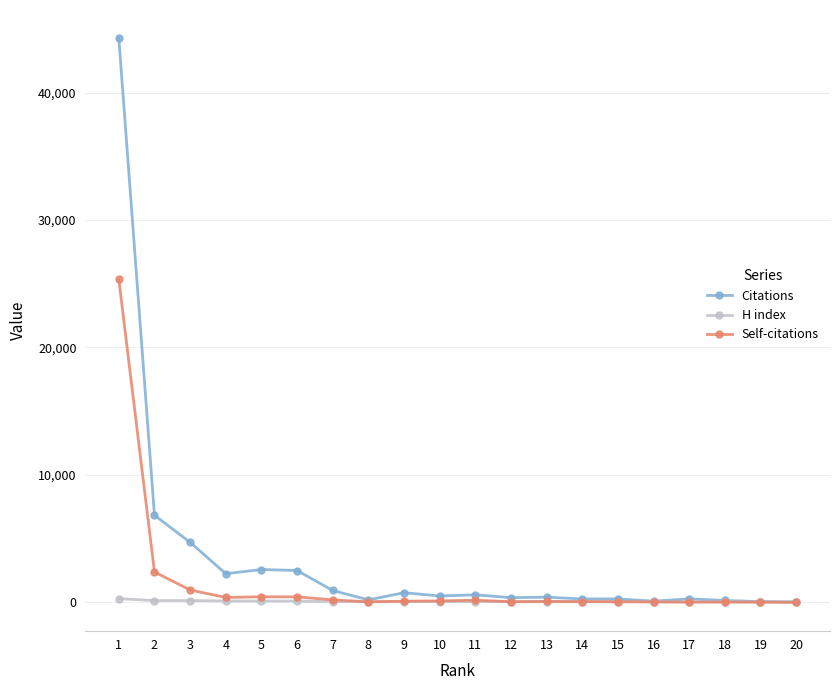

Is this an area chart (filled region under the line)?

No